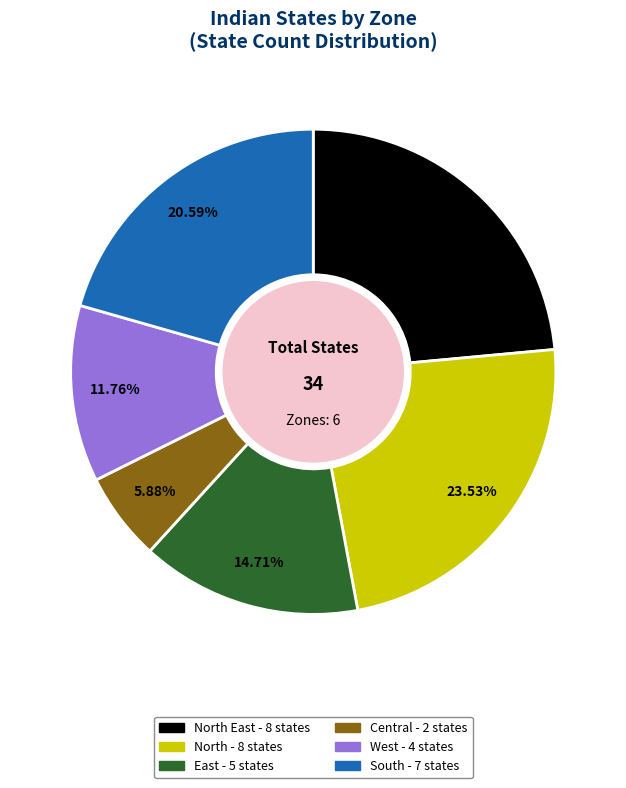

Does any single category account for the majority?

No